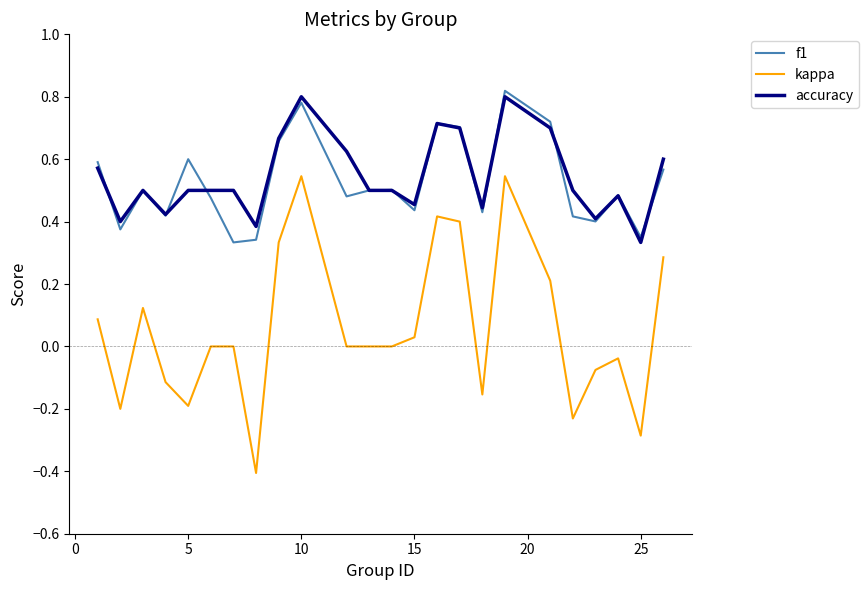

Which series has the widest spread of values?

kappa